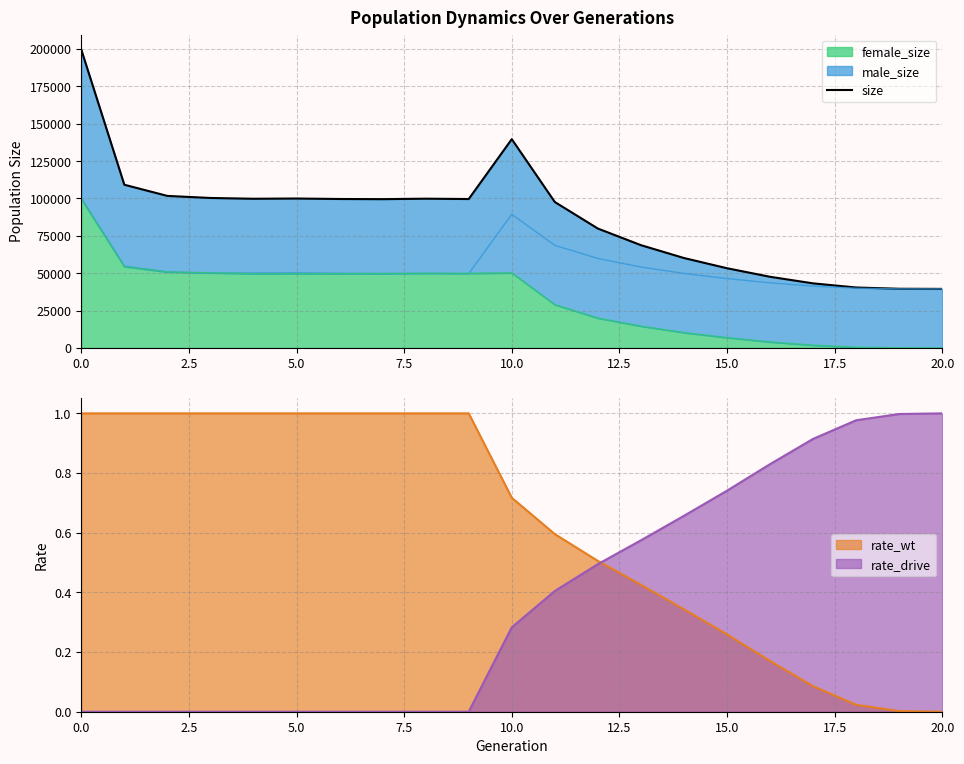

The value of female_size at 5.0 is 49732. True or false?

True